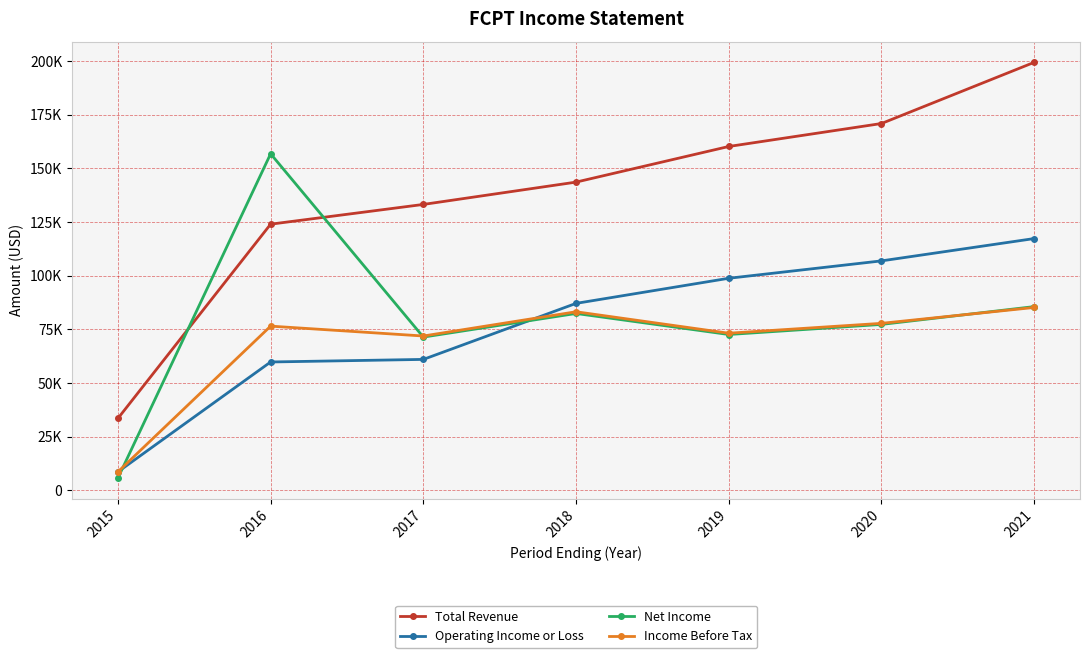

How many values in the Income Before Tax series exceed 76500?

3